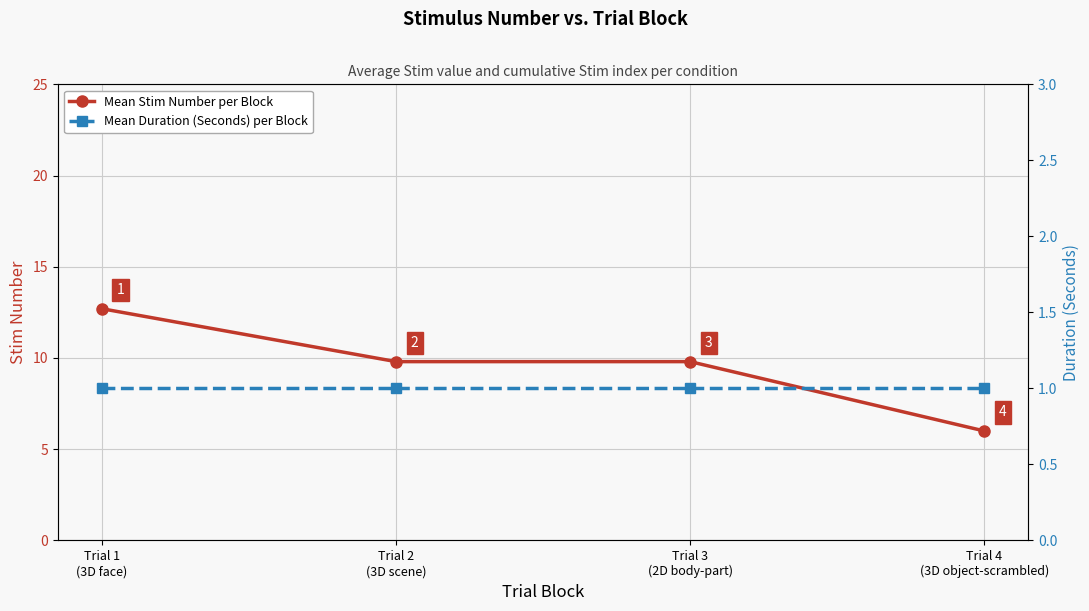

What are all the series names shown in the legend?

Mean Stim Number per Block, Mean Duration (Seconds) per Block